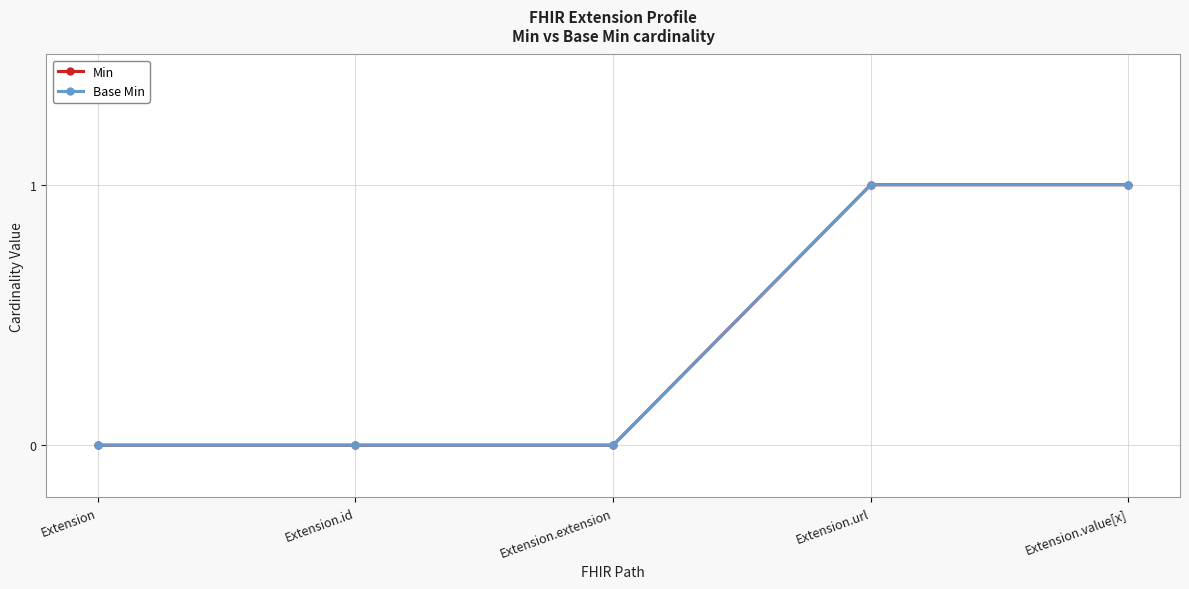

Reading right to left, extract all data points from this chart.

Min: Extension.value[x]=1	Extension.url=1	Extension.extension=0	Extension.id=0	Extension=0
Base Min: Extension.value[x]=1	Extension.url=1	Extension.extension=0	Extension.id=0	Extension=0